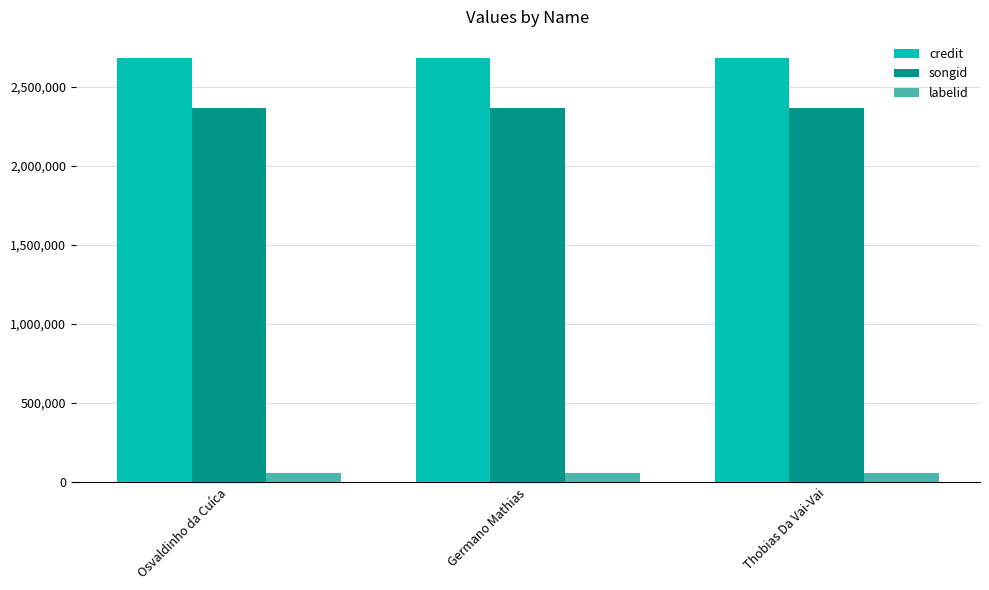

How many distinct data groups are displayed?

3